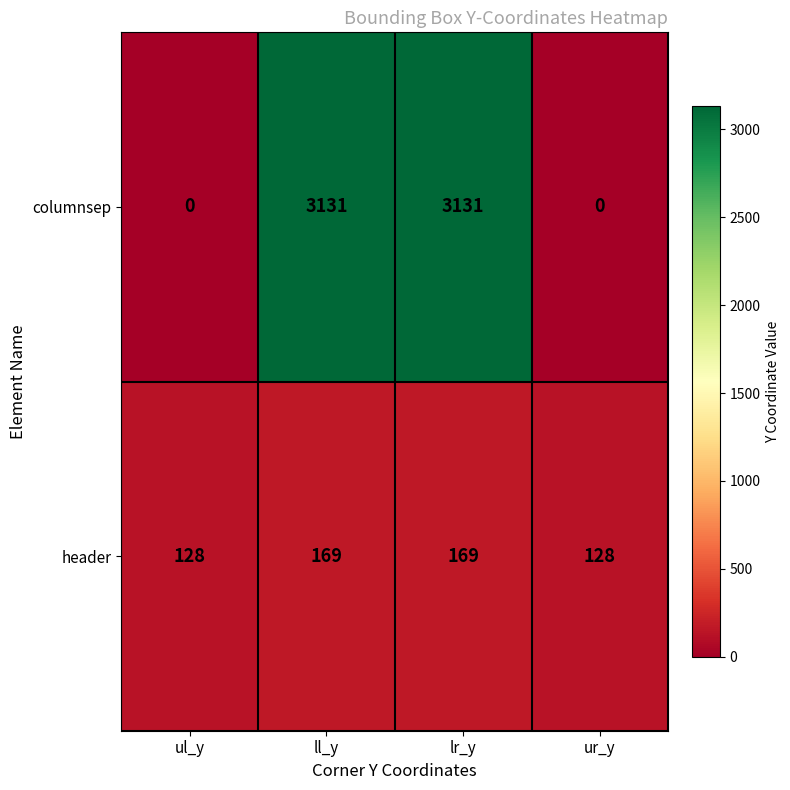

Rank the series by their average value, from lowest to highest.

header, columnsep